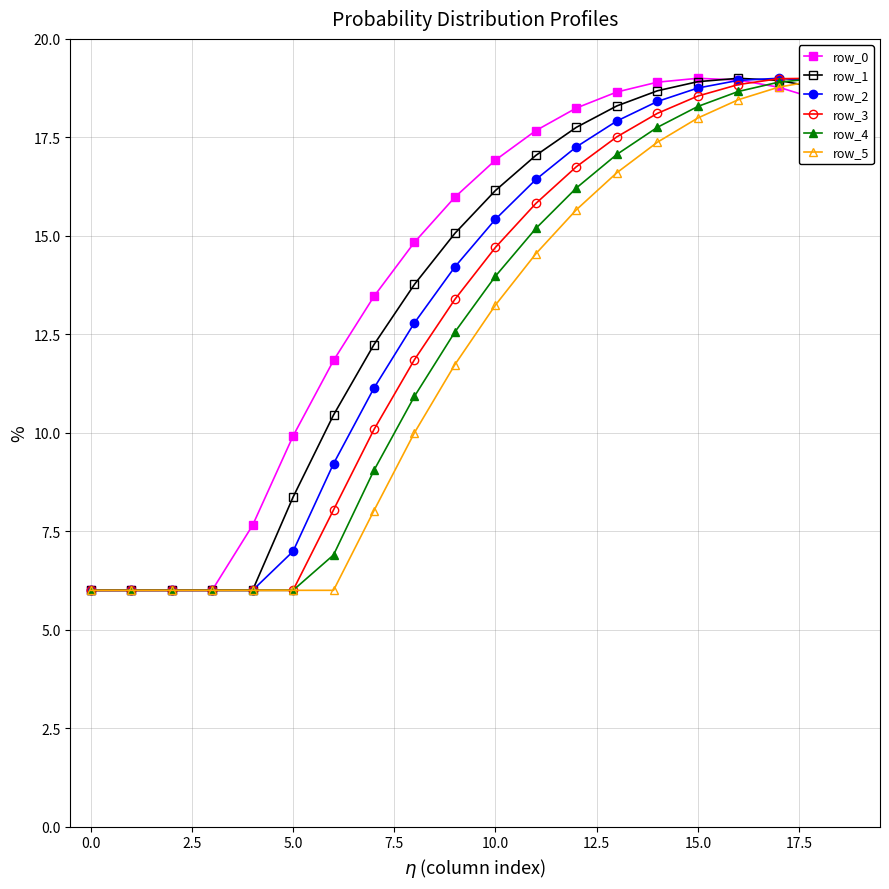

What is the minimum value for row_2?

6.0